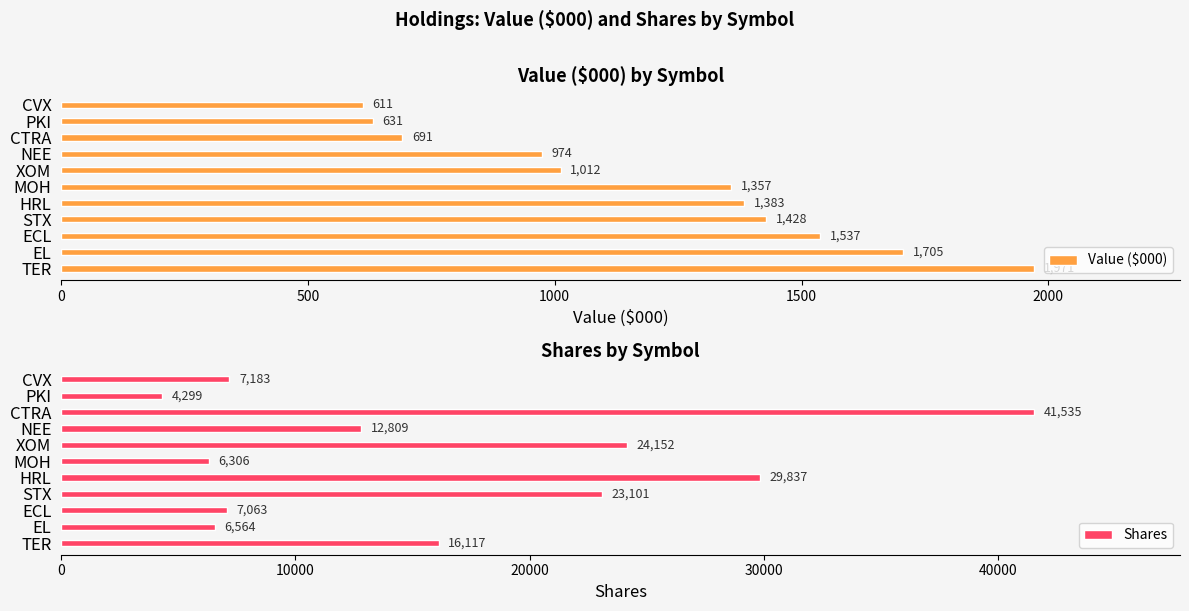

What is the sum of all Value ($000) values?

13300